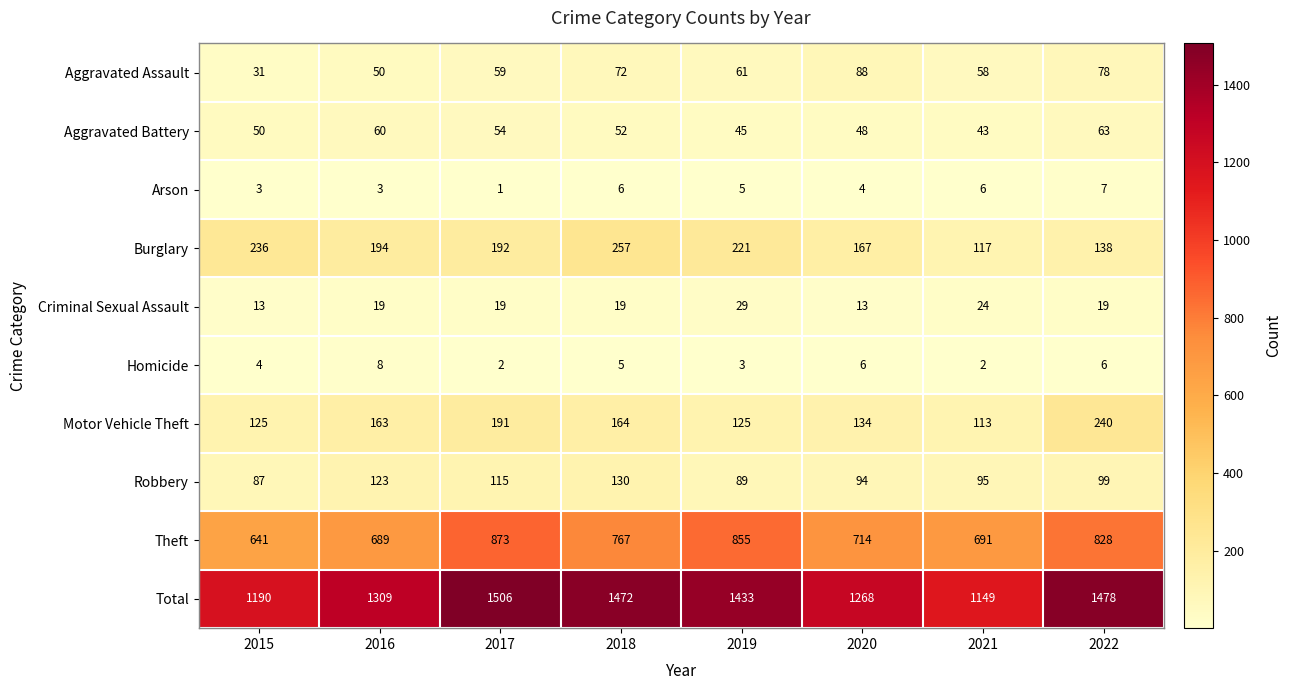

At which label does Criminal Sexual Assault reach its peak?

2019